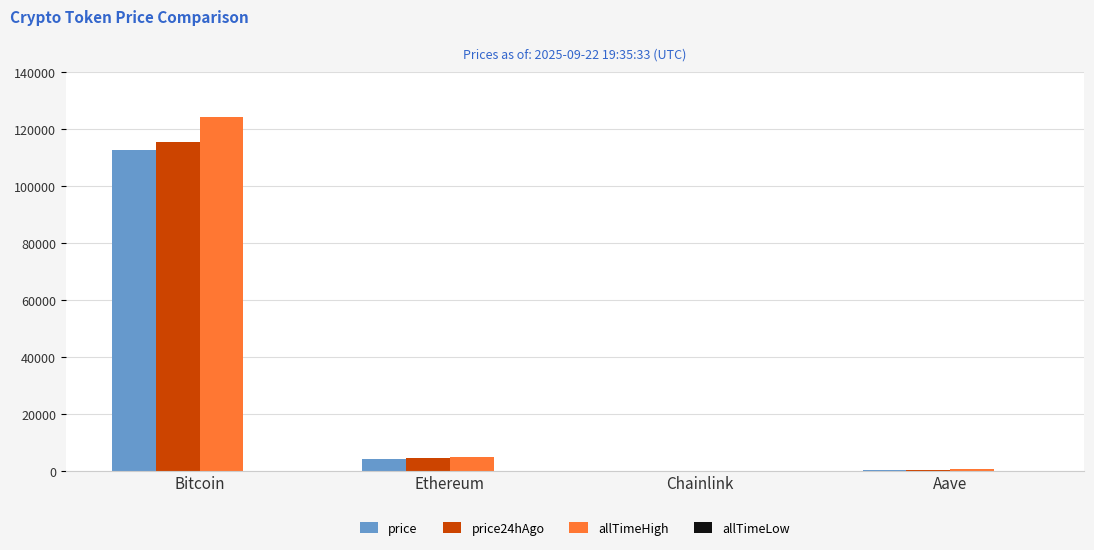

Is it true that allTimeHigh equals 124128.0 at Bitcoin?

True